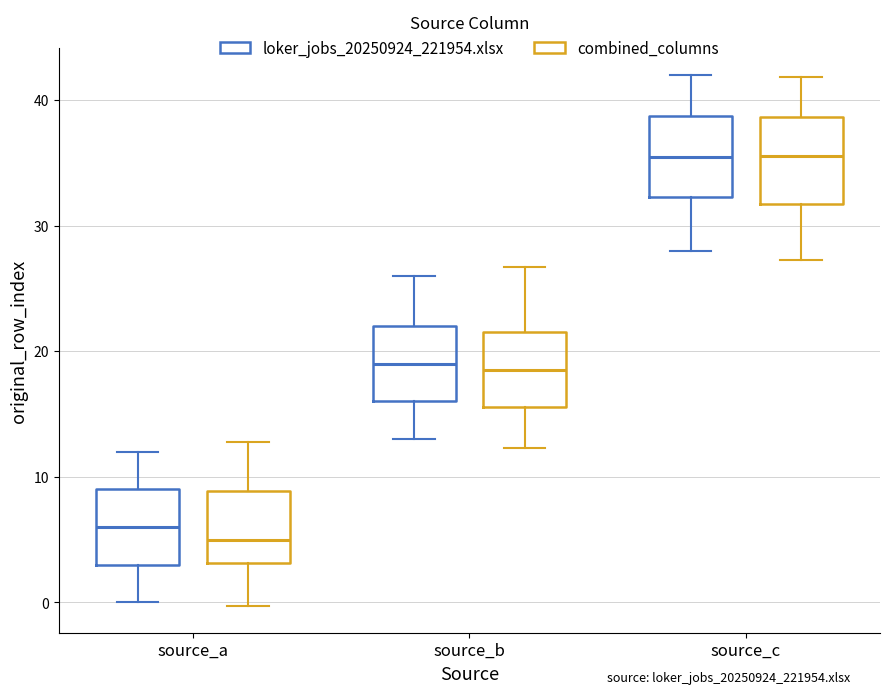

Reading left to right, transcribe this box plot: for each box, give where its median line is, the range the box spans, and where its two whiskers end, as read against the y-axis. The values are not printed on the chart, so give them approximately, as read against the axis.

source_a (loker_jobs_20250924_221954.xlsx): median 6, box 3 to 9, whiskers 0 to 12
source_a (combined_columns): median 5, box 3 to 9, whiskers 0 to 13
source_b (loker_jobs_20250924_221954.xlsx): median 19, box 16 to 22, whiskers 13 to 26
source_b (combined_columns): median 18, box 16 to 22, whiskers 12 to 27
source_c (loker_jobs_20250924_221954.xlsx): median 36, box 32 to 39, whiskers 28 to 42
source_c (combined_columns): median 36, box 32 to 39, whiskers 27 to 42